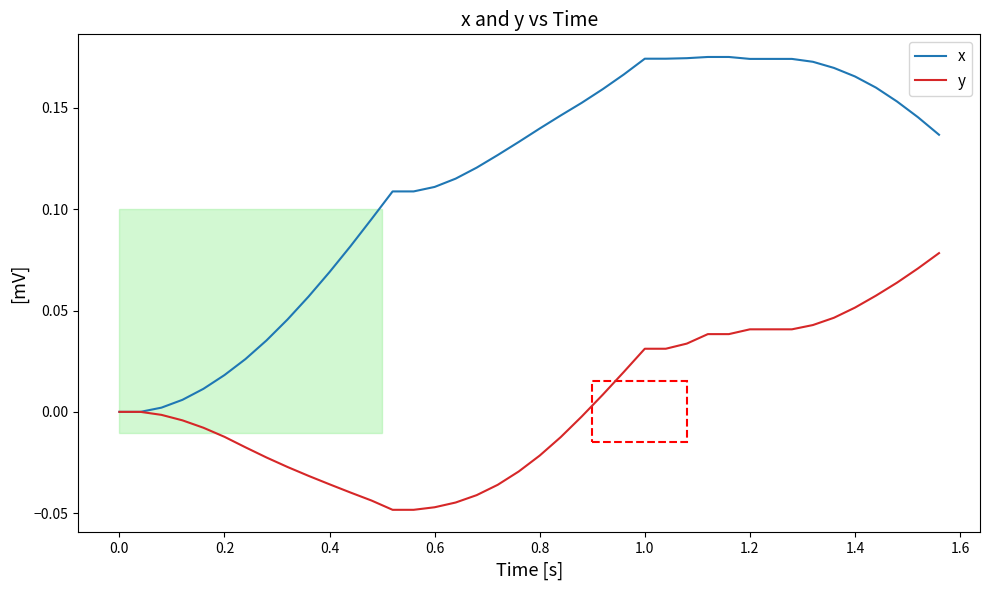

Which series has the largest total across all categories?

x